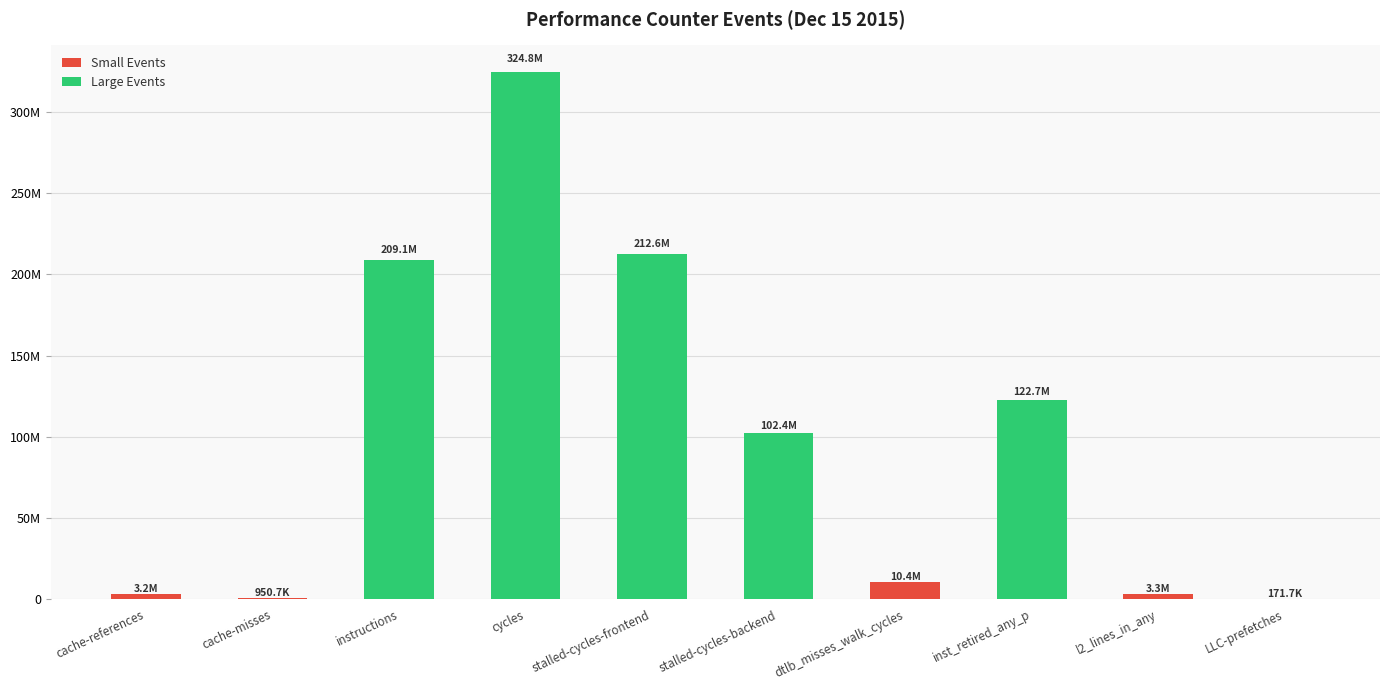

Reading left to right, list all the values displayed in this chart.

3229041	950733	209074872	324847148	212634981	102373860	10406351	122748055	3282066	171746